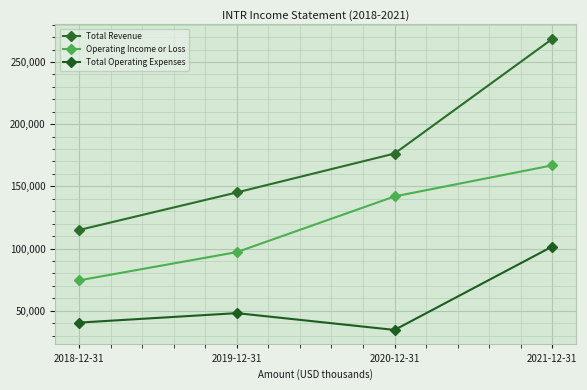

What is the value of the Operating Income or Loss point at the 2nd from the left?

97100